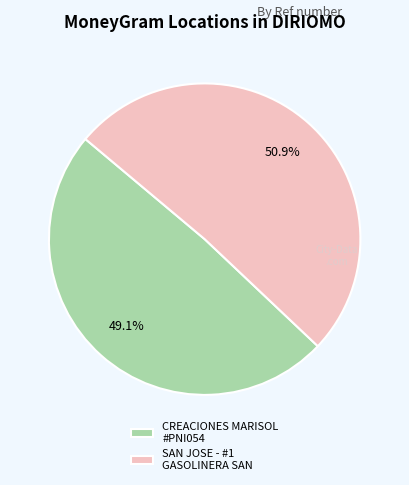

Which category has the biggest portion of the pie?

SAN JOSE - #1 GASOLINERA SAN